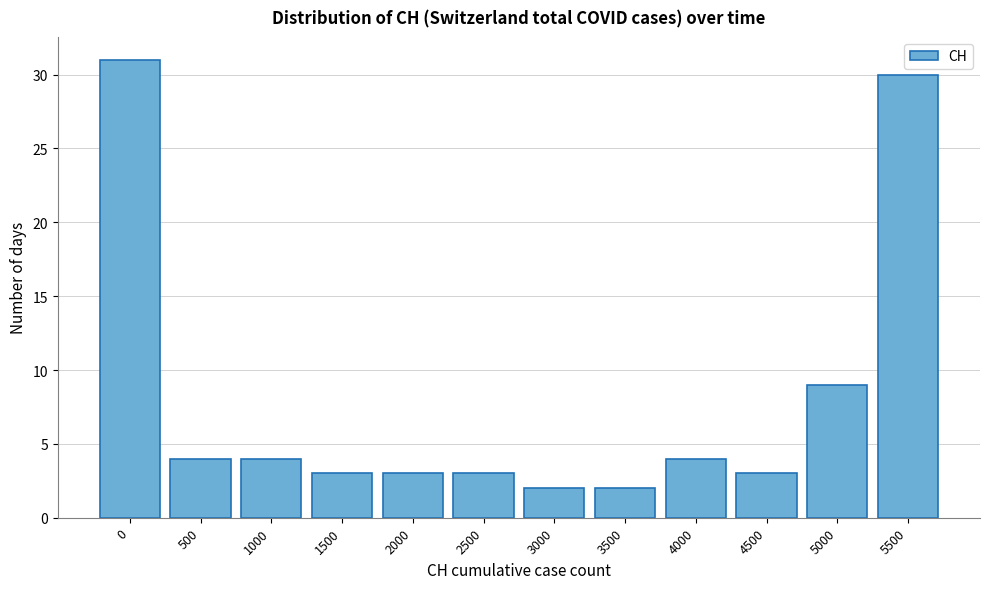

Reading left to right, list all the values displayed in this chart.

31	4	4	3	3	3	2	2	4	3	9	30